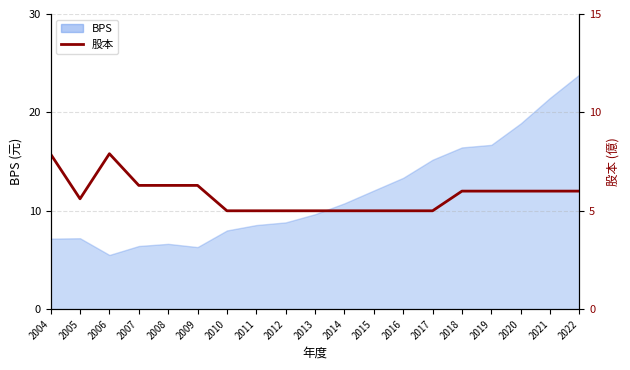

Reading left to right, extract all data points from this chart.

7.9	5.6	7.9	6.3	6.3	6.3	5.0	5.0	5.0	5.0	5.0	5.0	5.0	5.0	6.0	6.0	6.0	6.0	6.0